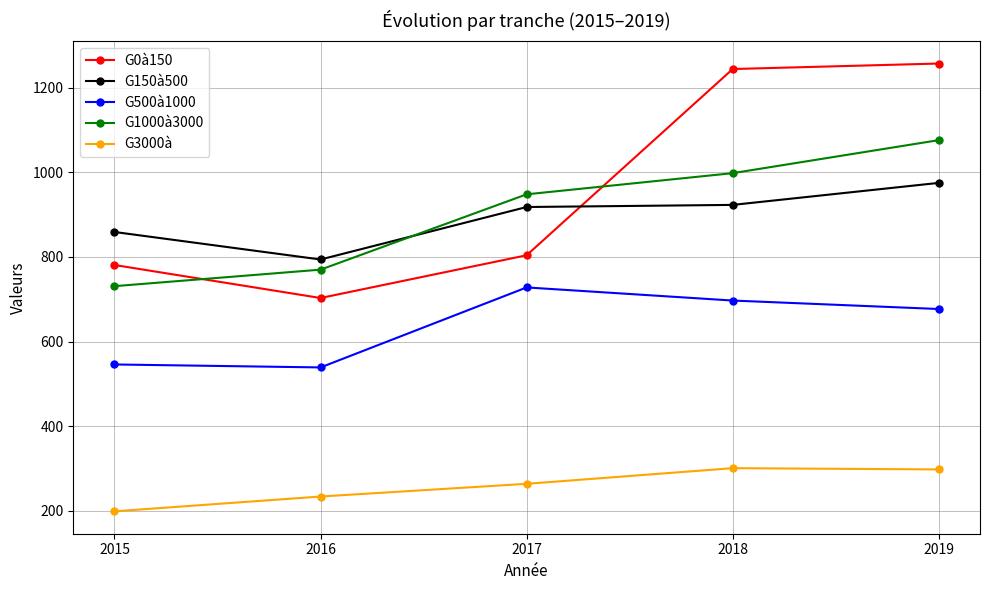

What is the sum of the G150à500 values at 2015 and 2017?

1777